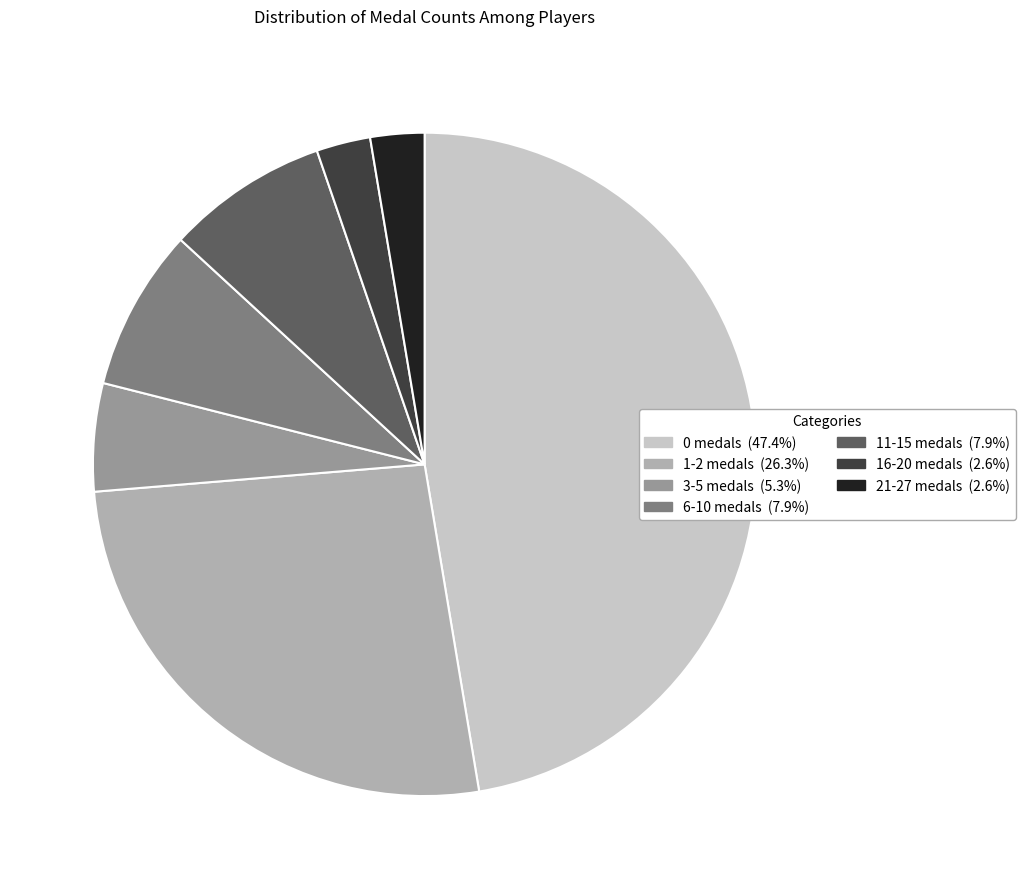

Is there a majority slice in this chart?

No